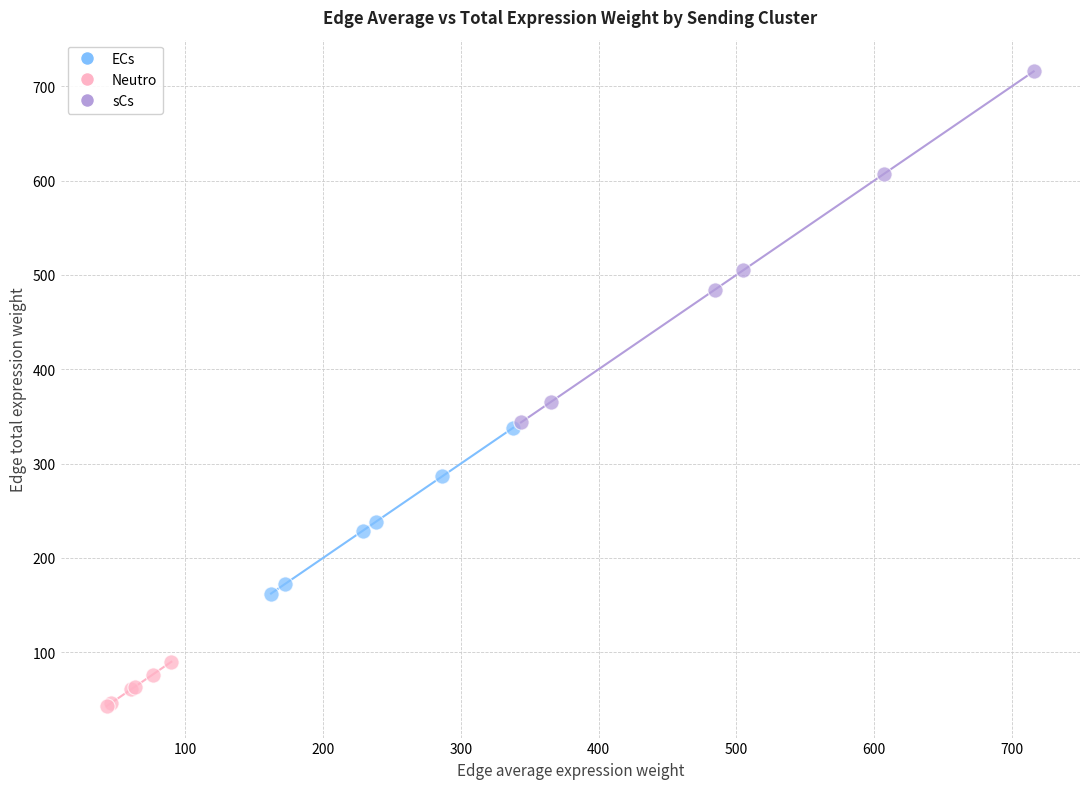

Which series has the largest Y range (max minus min)?

sCs